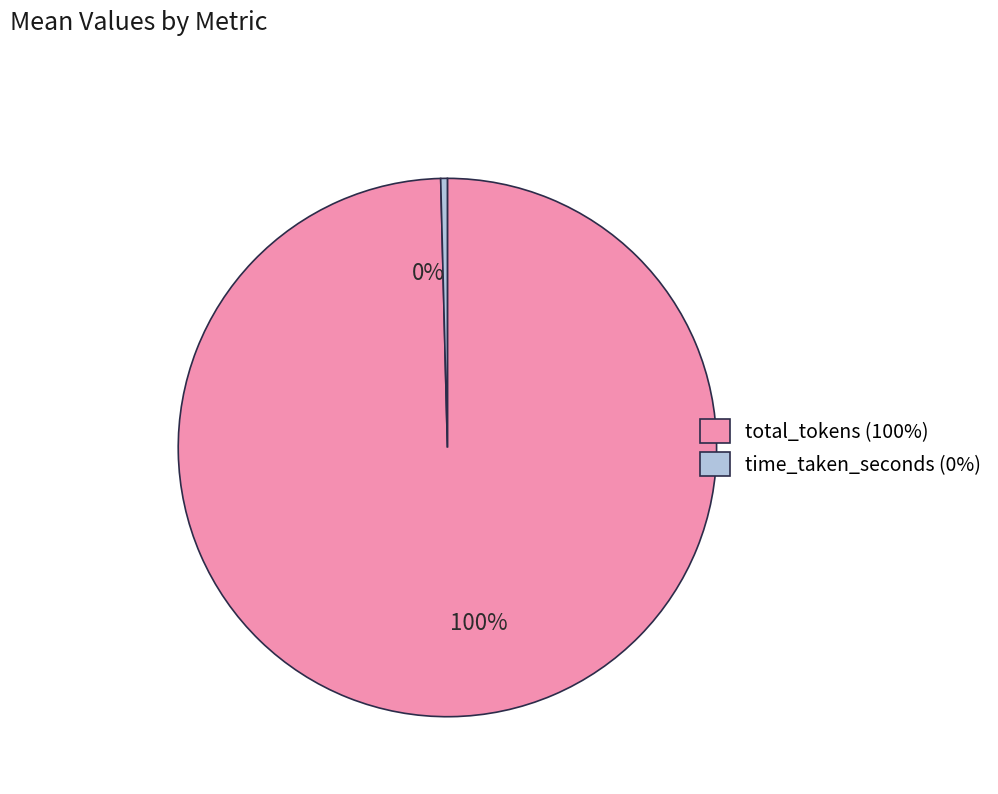

Is it true that time_taken_seconds is 0% of the pie?

True